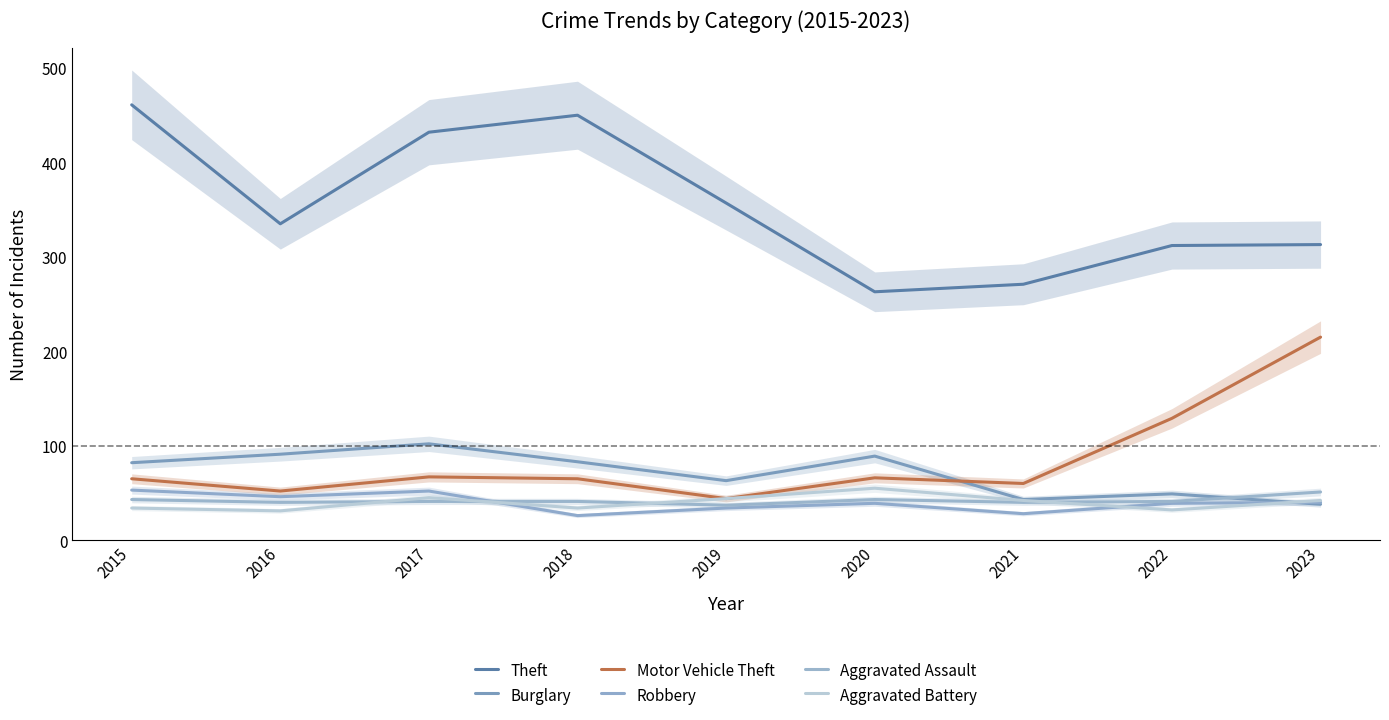

Is the value of Aggravated Battery at 2019 greater than the value of Motor Vehicle Theft at 2021?

No